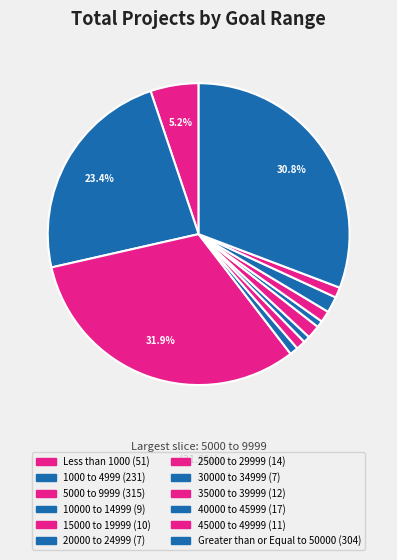

Is there a majority slice in this chart?

No